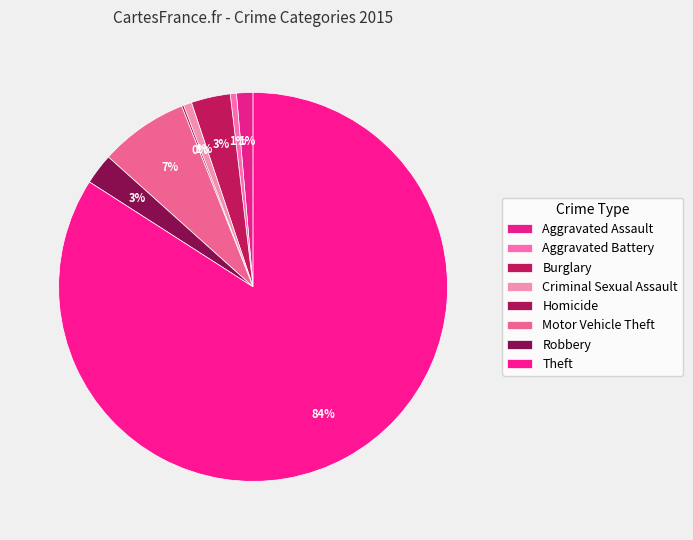

The Robbery slice represents 11% of the pie. True or false?

False